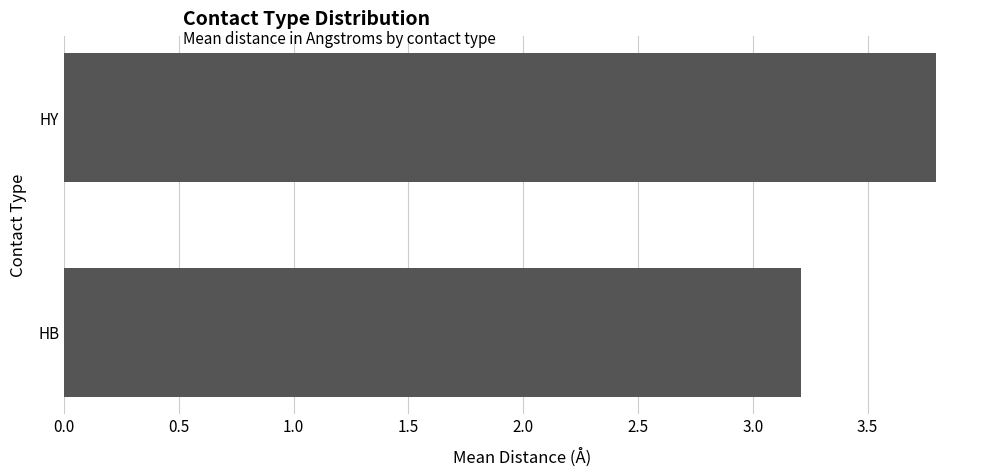

Is it true that the value at HB is 3.2?

True